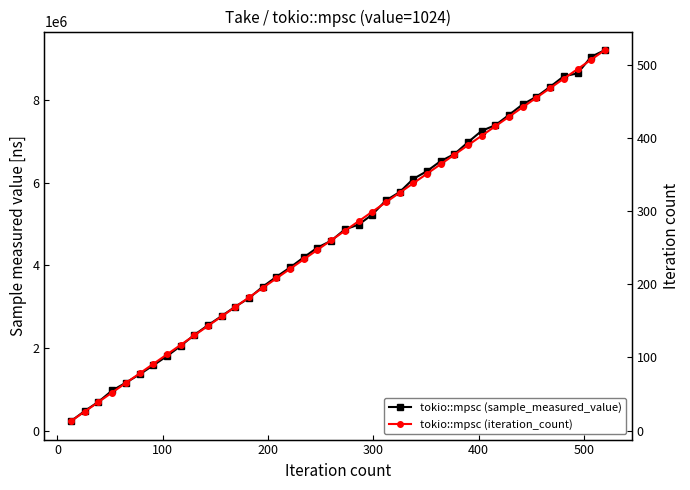

Count the number of categories in the chart.

40